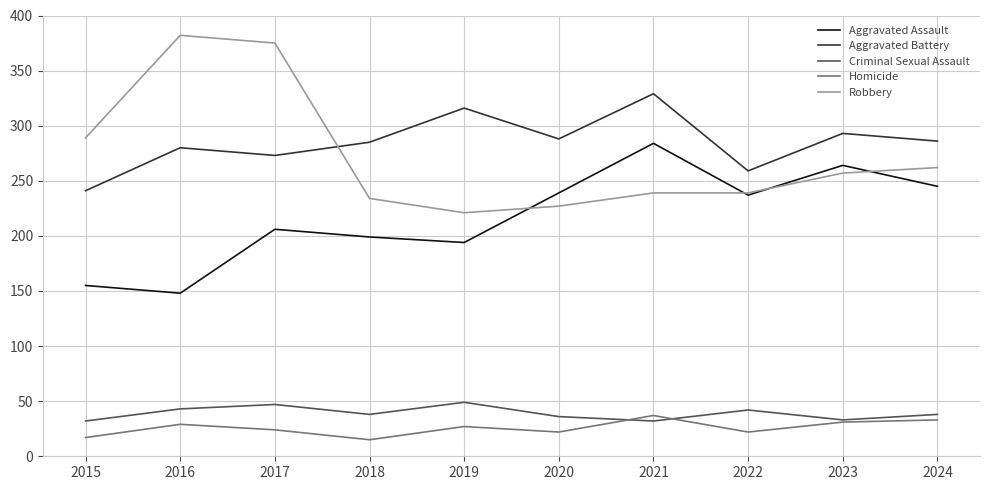

What is the difference between the second highest and second lowest values in the Robbery series?

148